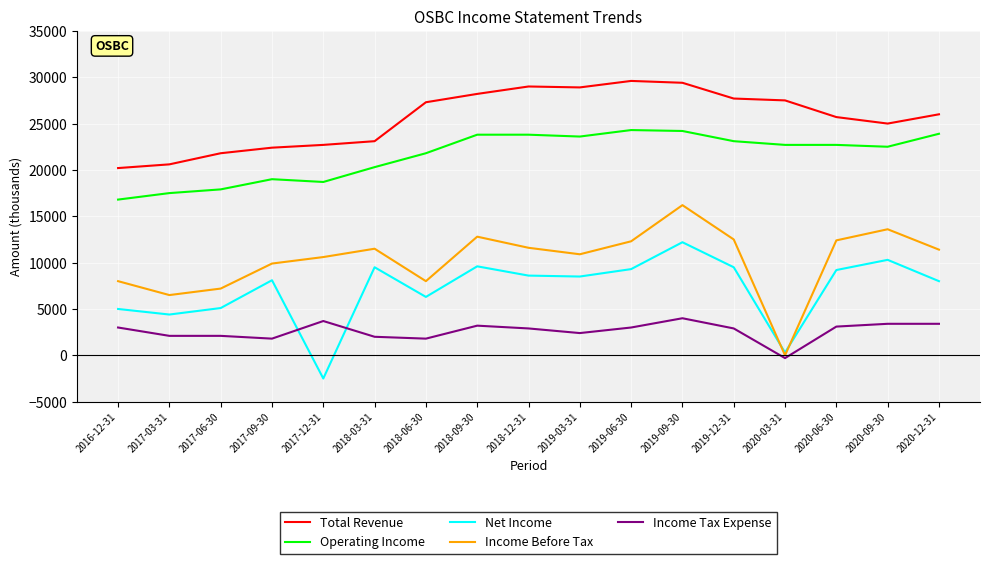

What is the total value across all series at 2017-06-30?

54100